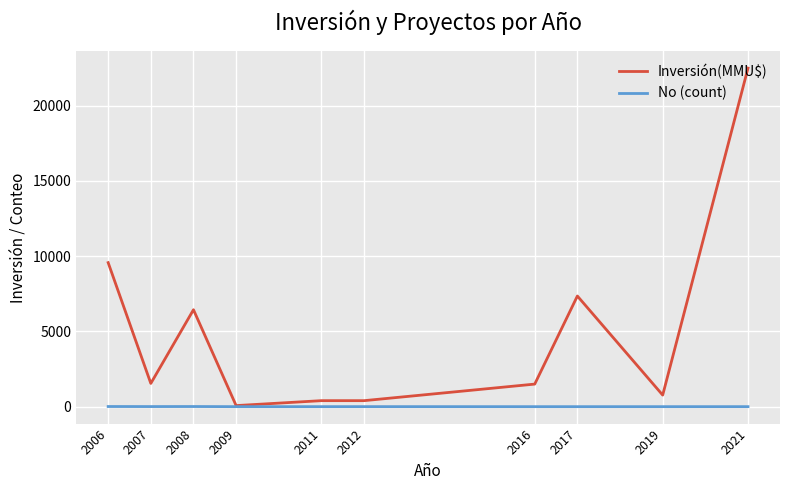

The No (count) series shows 2 at 2011. True or false?

True